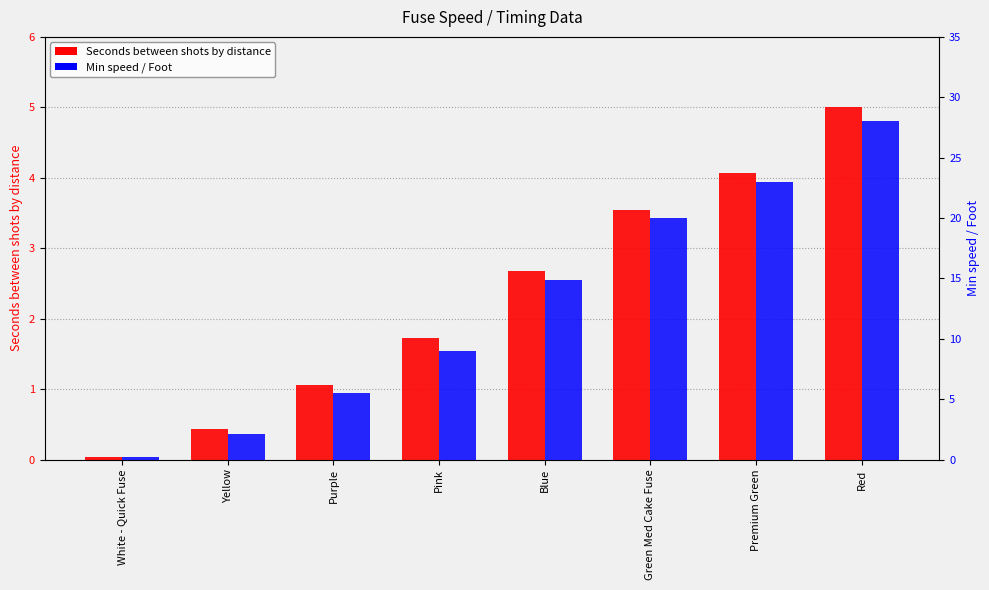

Which series has the largest total across all categories?

Min speed / Foot